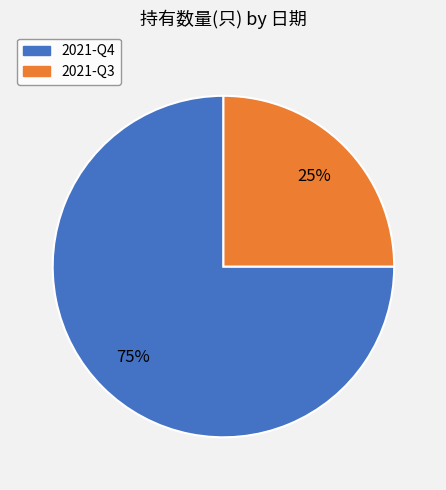

To the nearest percent, what is the combined percentage of 2021-Q3 and 2021-Q4?

100%